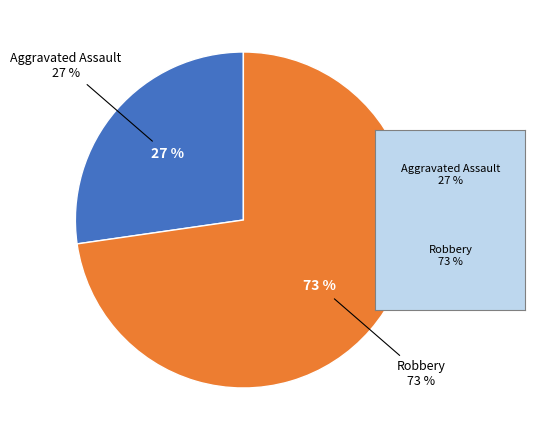

What percentage is the Aggravated Assault slice, to the nearest percent?

27%